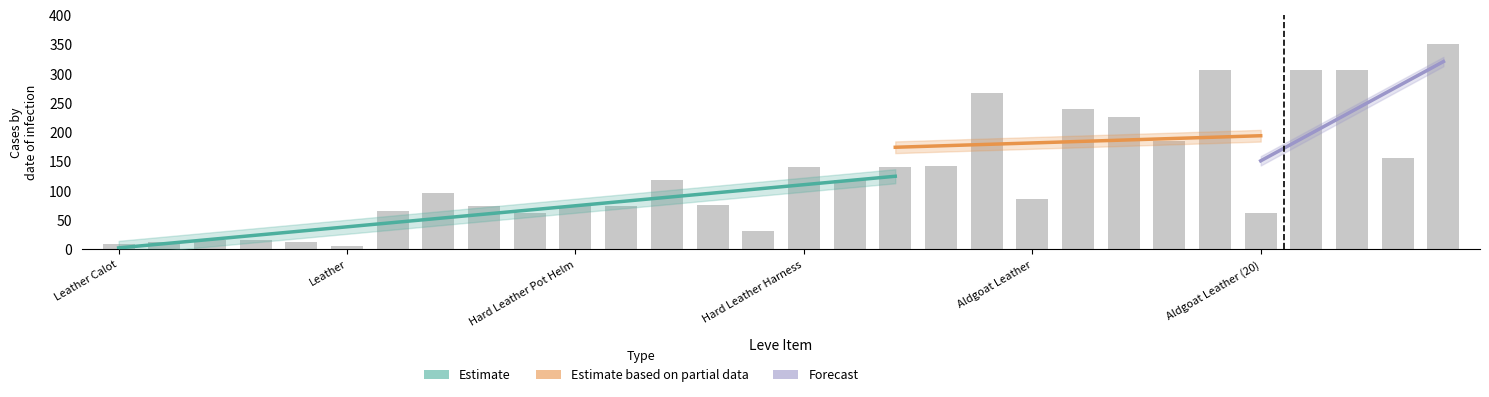

Which label corresponds to the smallest value in the chart?

Leather